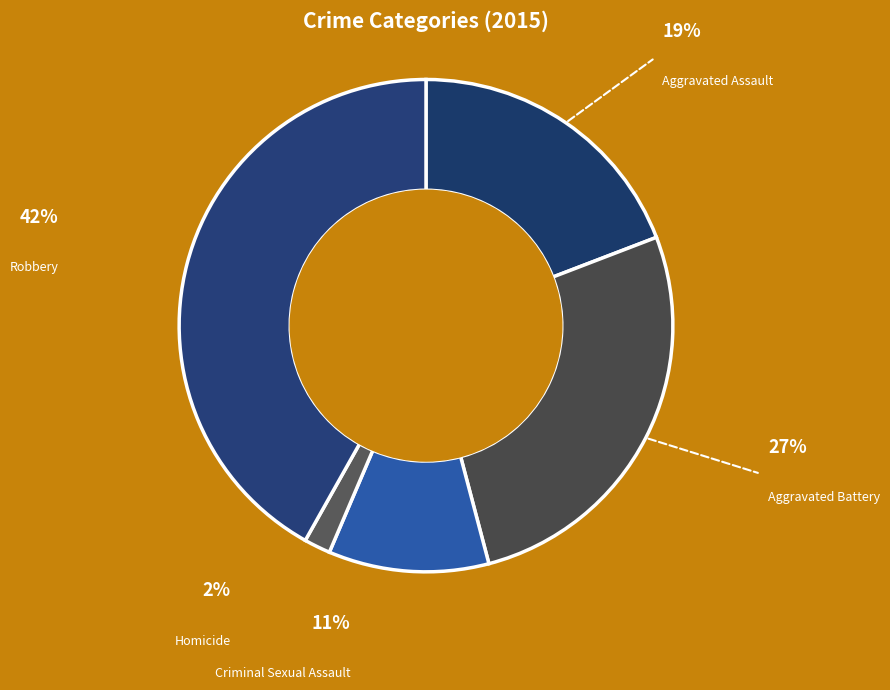

How many segments does this pie chart have?

5